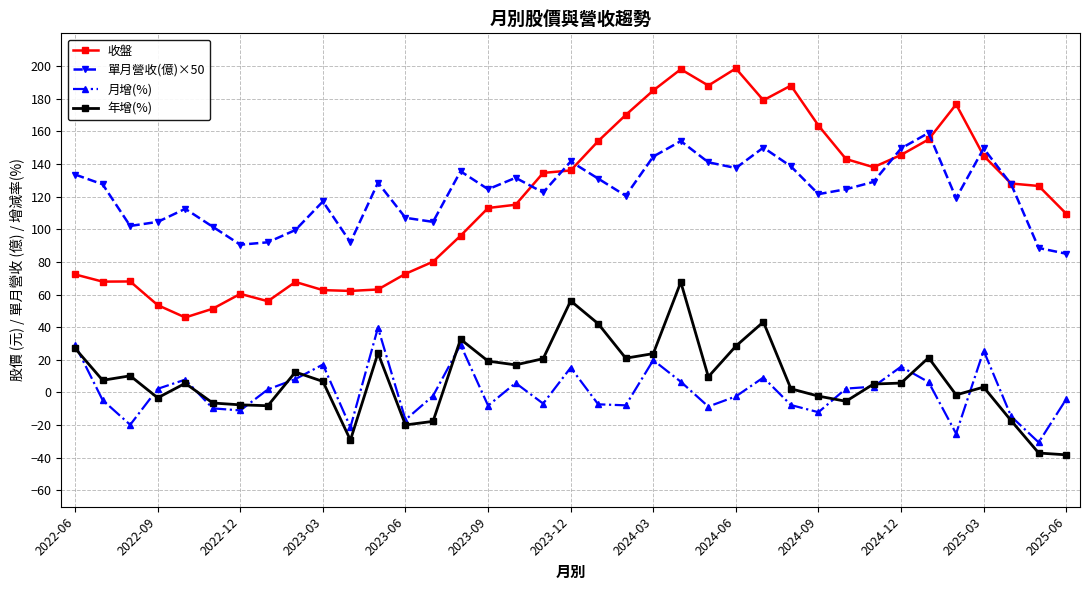

What is the average value of the 年增(%) series?

8.6